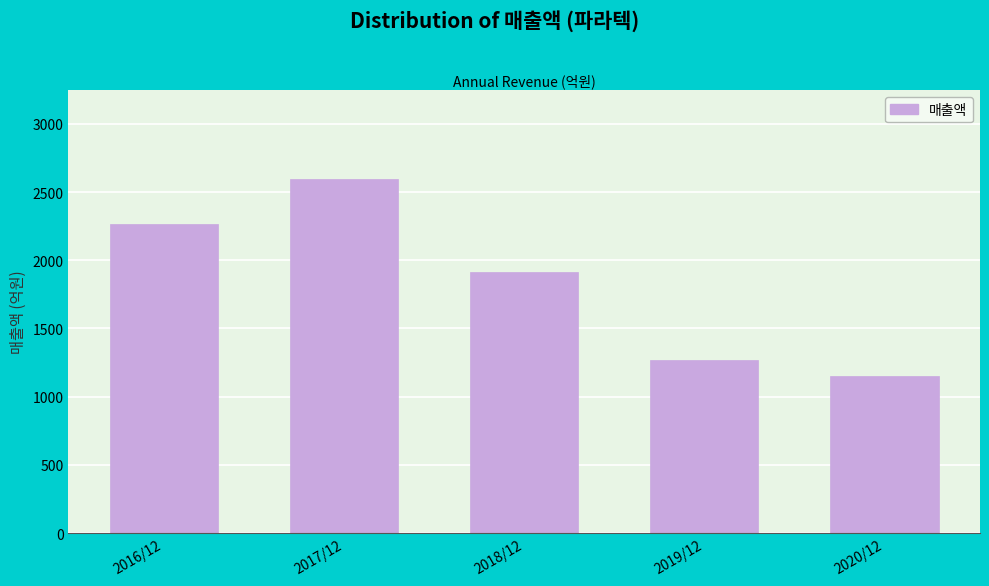

Reading left to right, extract all data points from this chart.

2016/12=2269	2017/12=2597	2018/12=1912	2019/12=1266	2020/12=1150